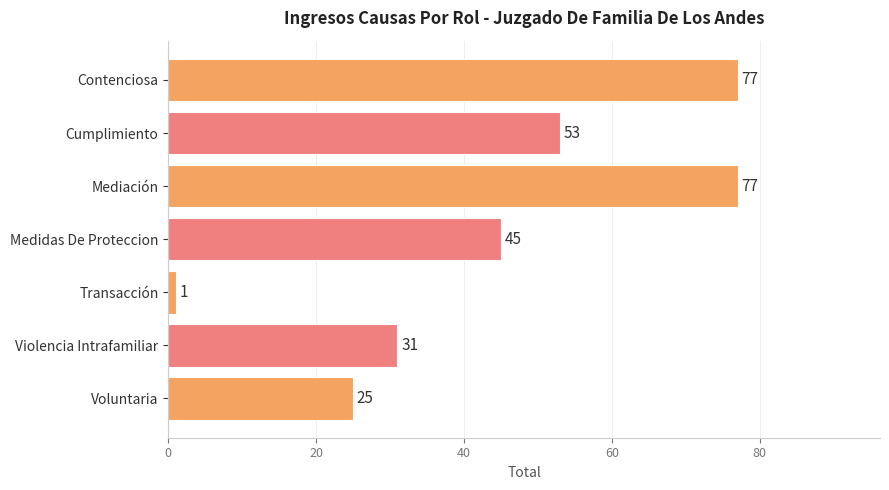

True or false: the data shows 123 at Contenciosa.

False